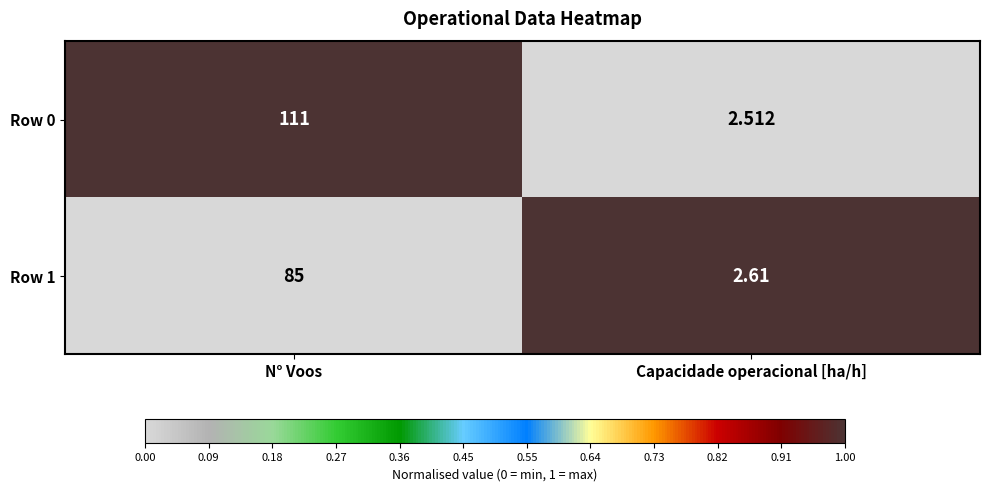

Which label corresponds to the largest value in the chart?

N° Voos